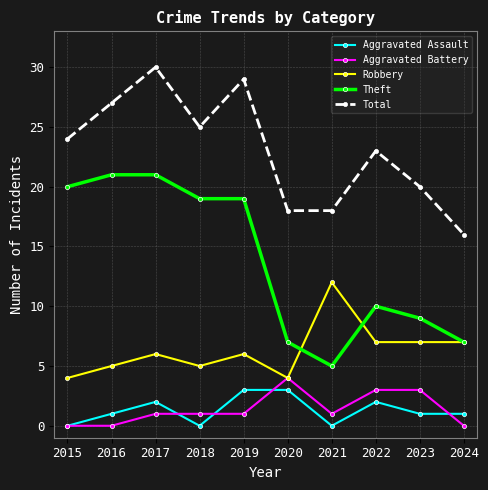

What are all the series names shown in the legend?

Aggravated Assault, Aggravated Battery, Robbery, Theft, Total